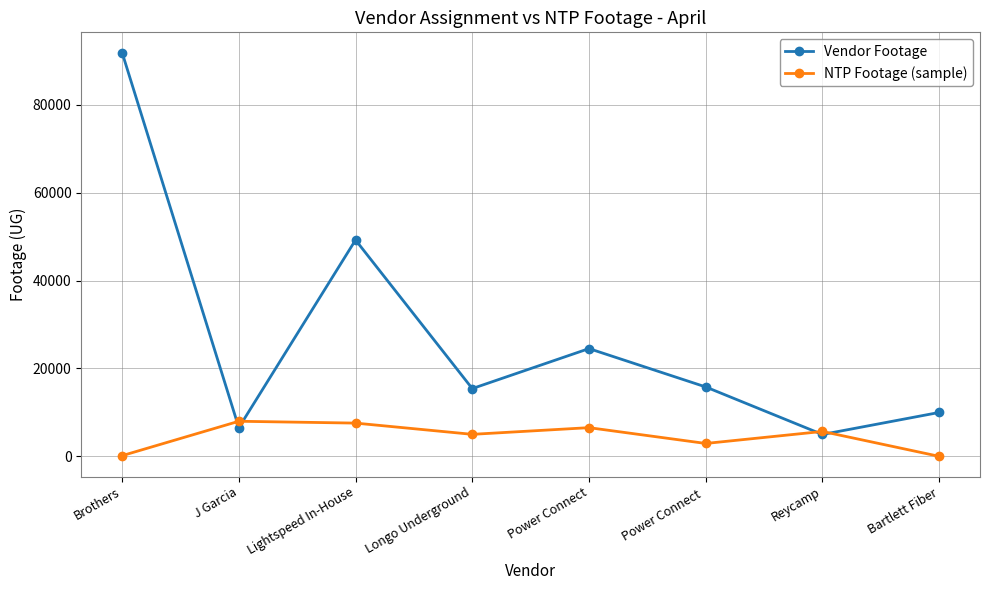

In NTP Footage (sample), how many points are higher than both neighbors (excluding endpoints)?

3